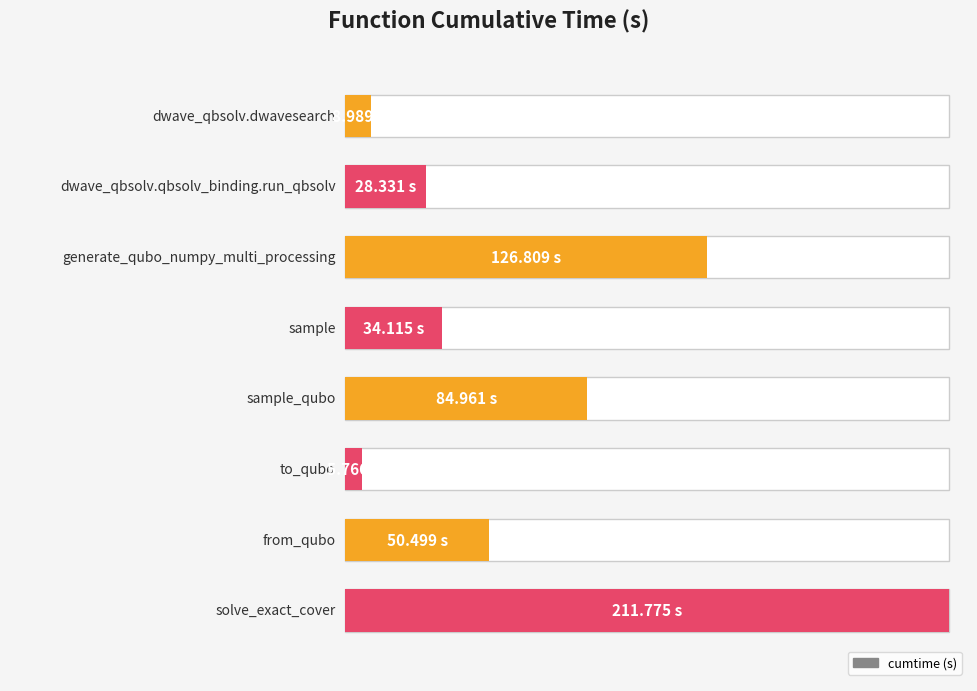

Which has a higher value, dwave_qbsolv.dwavesearch or sample?

sample